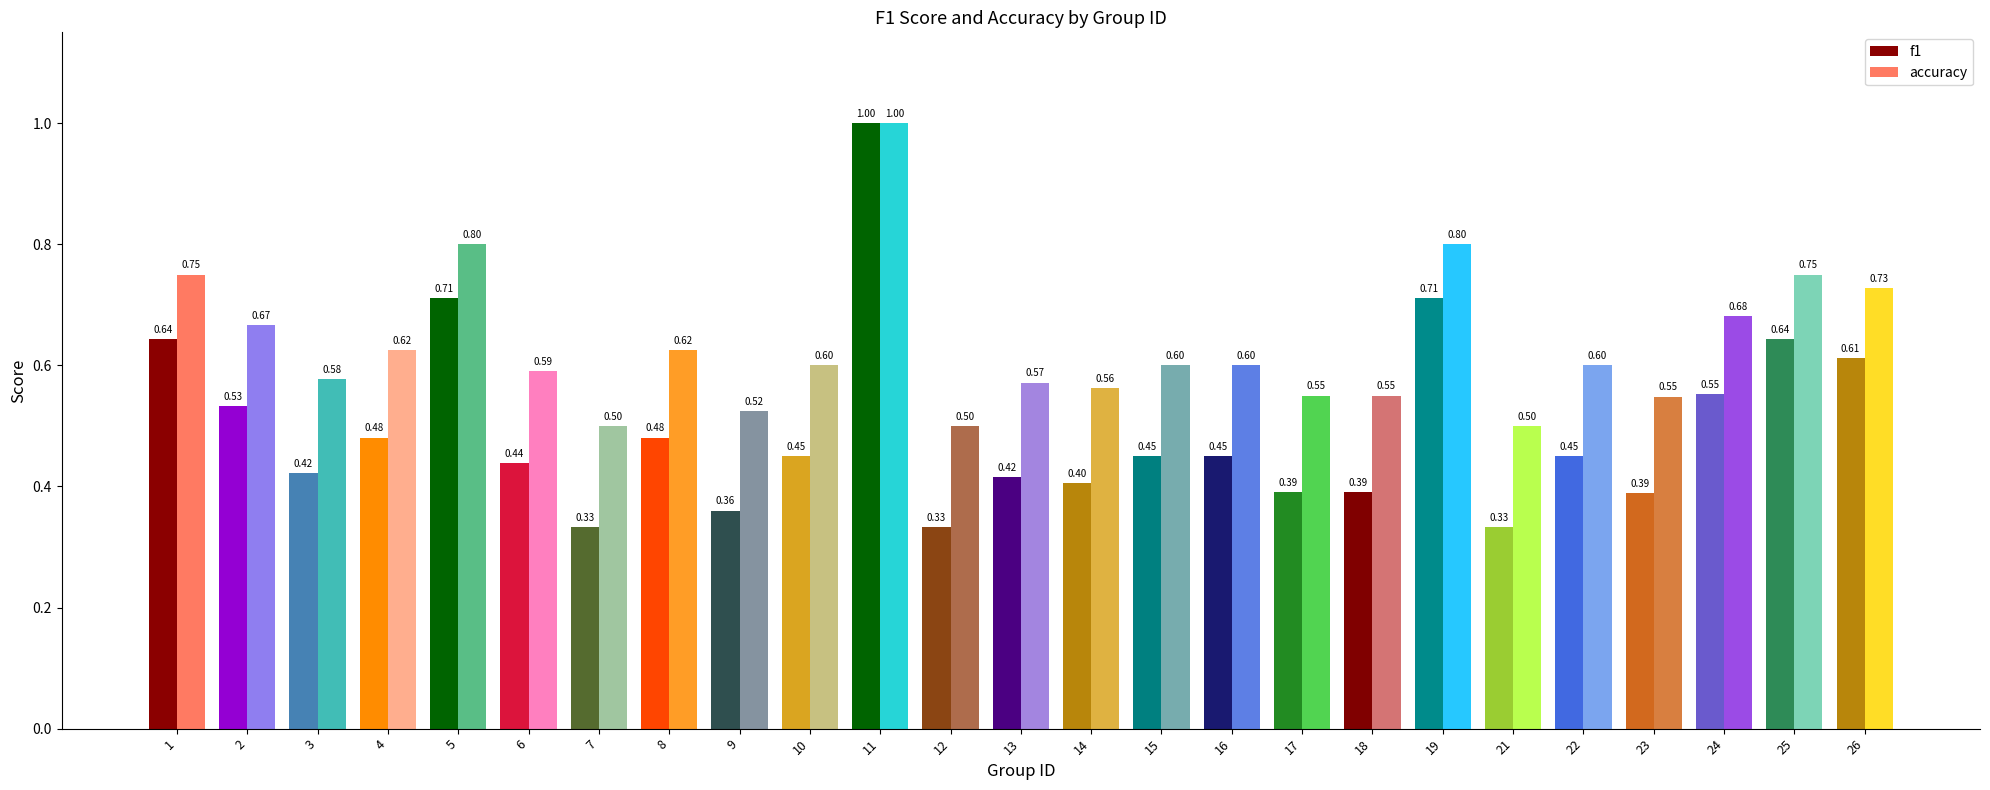

Count the number of categories in the chart.

25